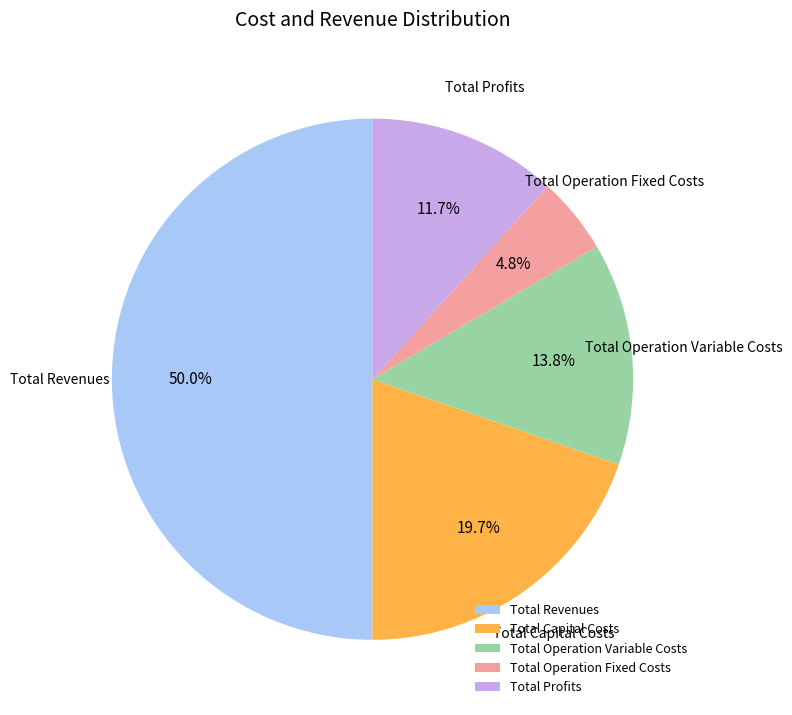

The Total Operation Variable Costs slice represents 14% of the pie. True or false?

True